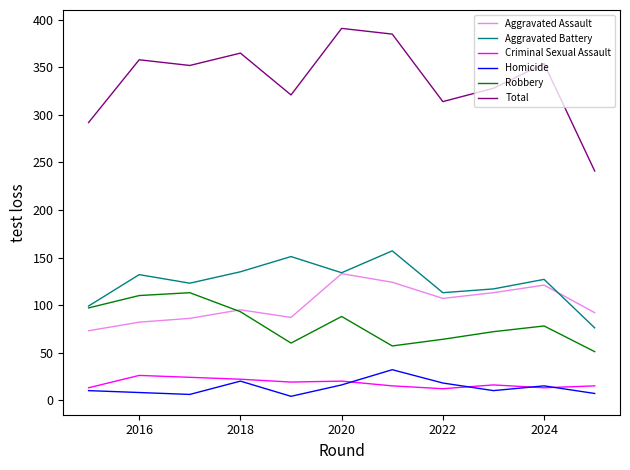

What is the difference between the maximum and minimum values in the Homicide series?

28